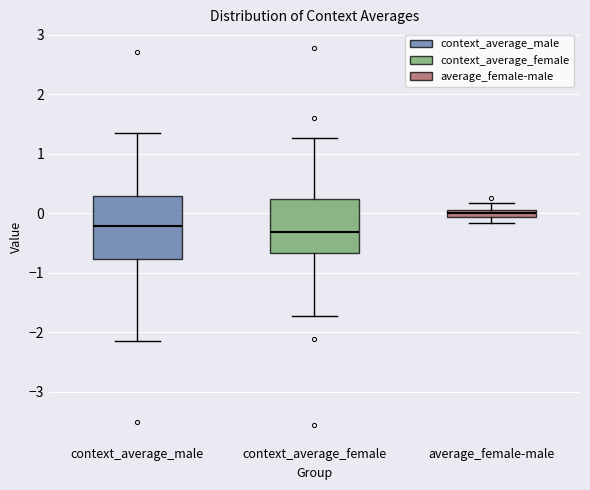

Where does the upper whisker of the box for average_female-male end on the y-axis? The values are not printed on the chart, so give them approximately, as read against the axis.

0.2